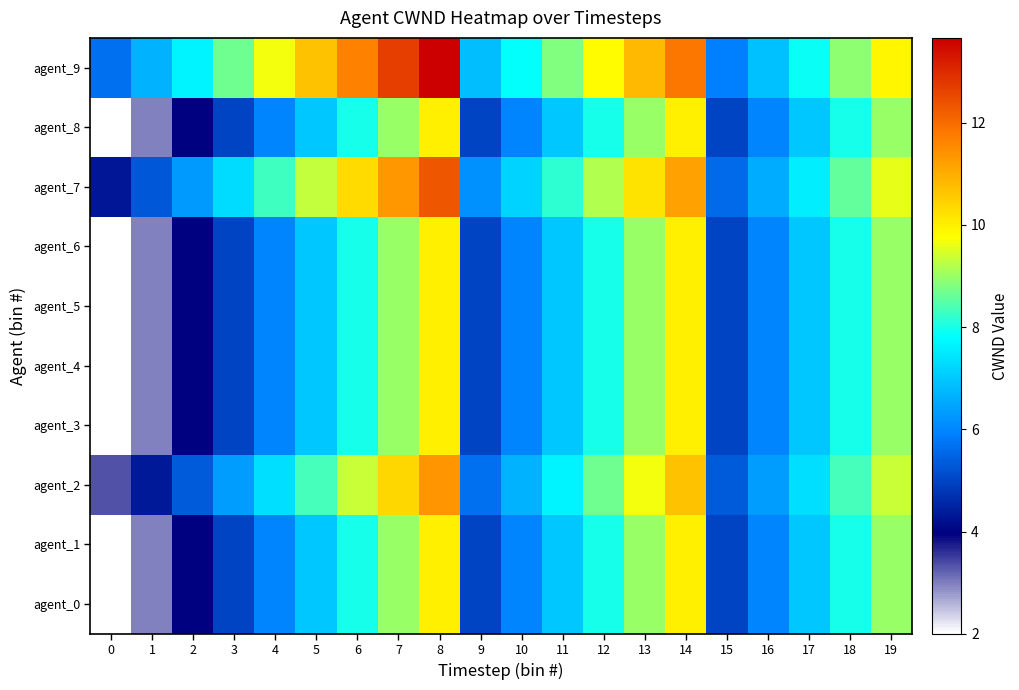

At 14, list the series in order from largest to smallest.

agent_9, agent_7, agent_2, agent_0, agent_1, agent_3, agent_4, agent_5, agent_6, agent_8